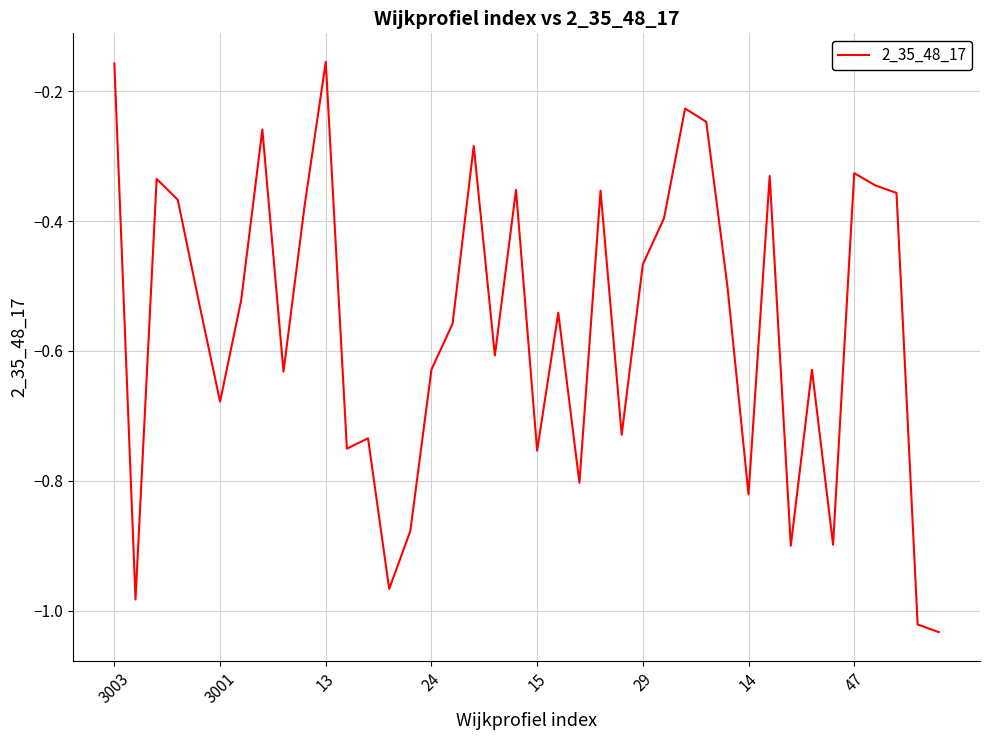

Does the chart display data point markers on the line(s)?

No